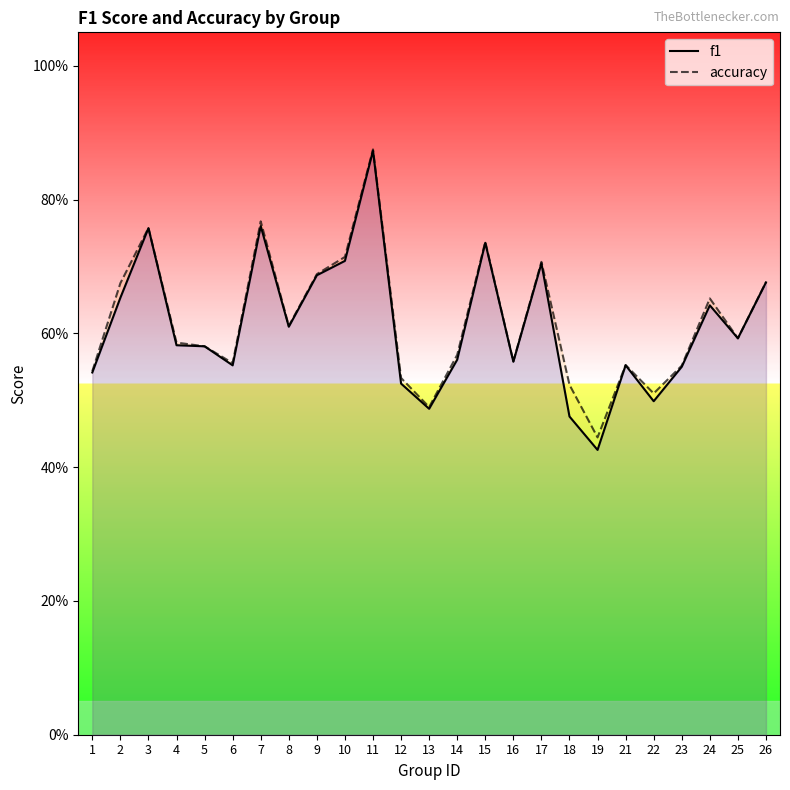

How many series are shown in this chart?

2